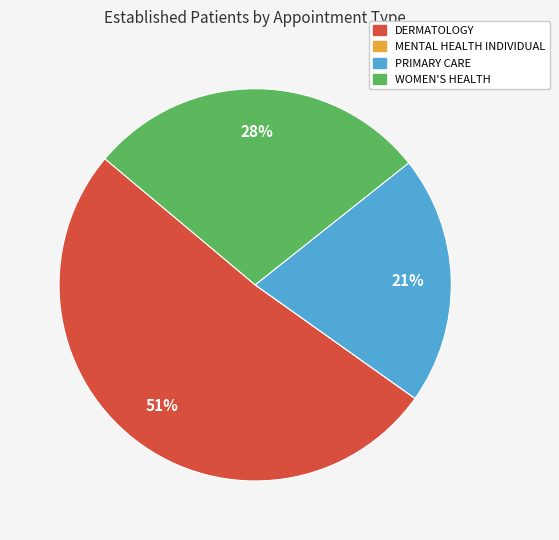

Does DERMATOLOGY account for over 50% of the chart?

Yes